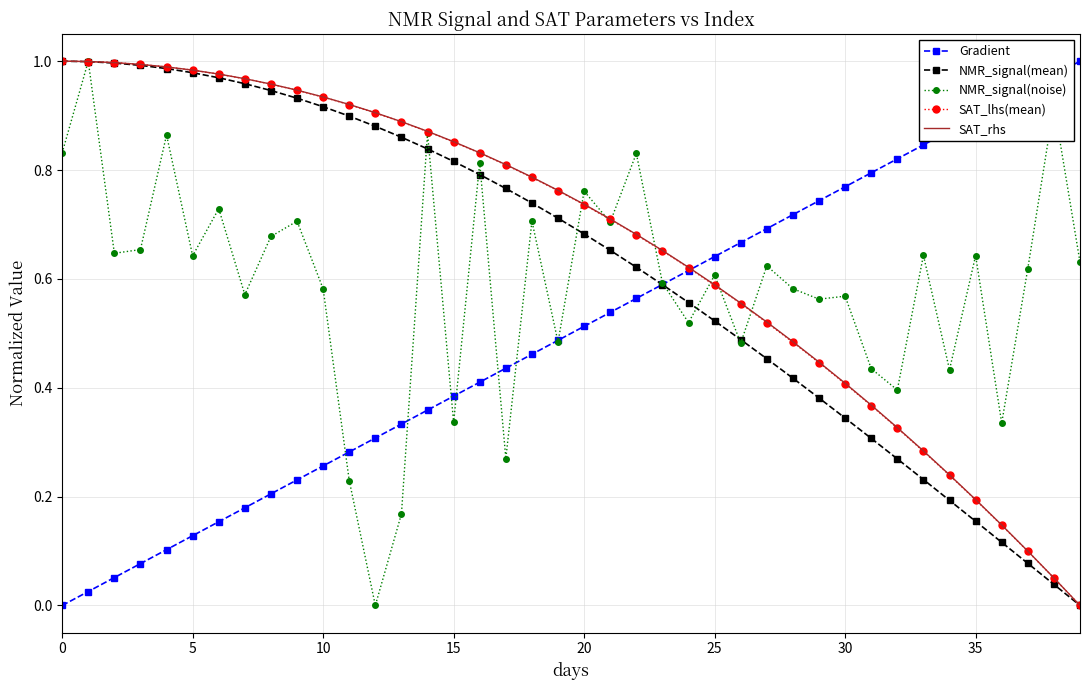

What are all the series names shown in the legend?

Gradient, NMR_signal(mean), NMR_signal(noise), SAT_lhs(mean), SAT_rhs